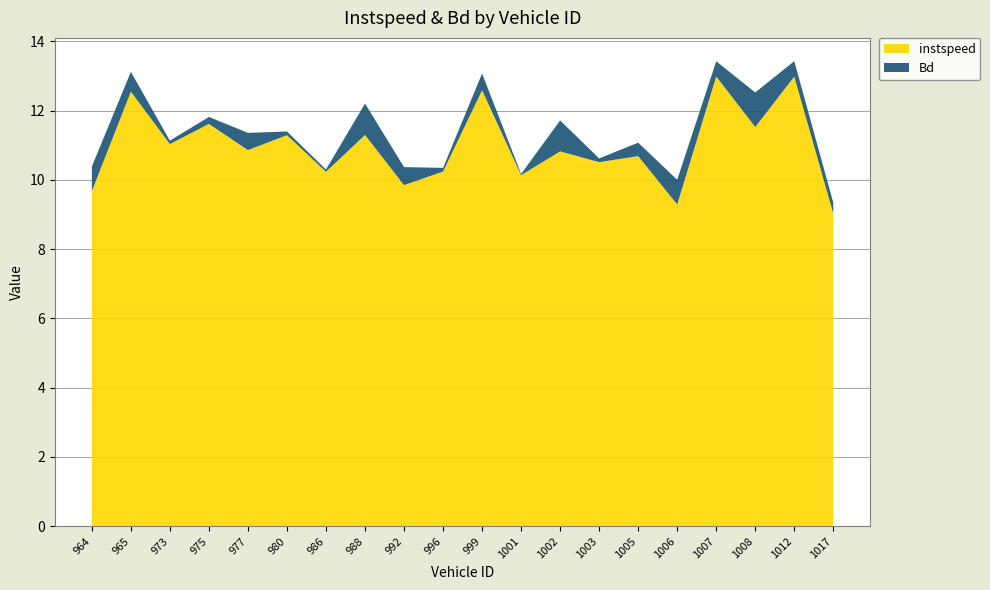

Reading left to right, list all the values displayed in this chart.

instspeed: 9.7	12.5	11.0	11.6	10.9	11.3	10.2	11.3	9.8	10.2	12.6	10.1	10.8	10.5	10.7	9.3	13.0	11.5	13.0	9.0
Bd: 0.7	0.6	0.1	0.2	0.5	0.1	0.1	0.9	0.5	0.1	0.5	0.0	0.9	0.1	0.4	0.7	0.4	1.0	0.4	0.3